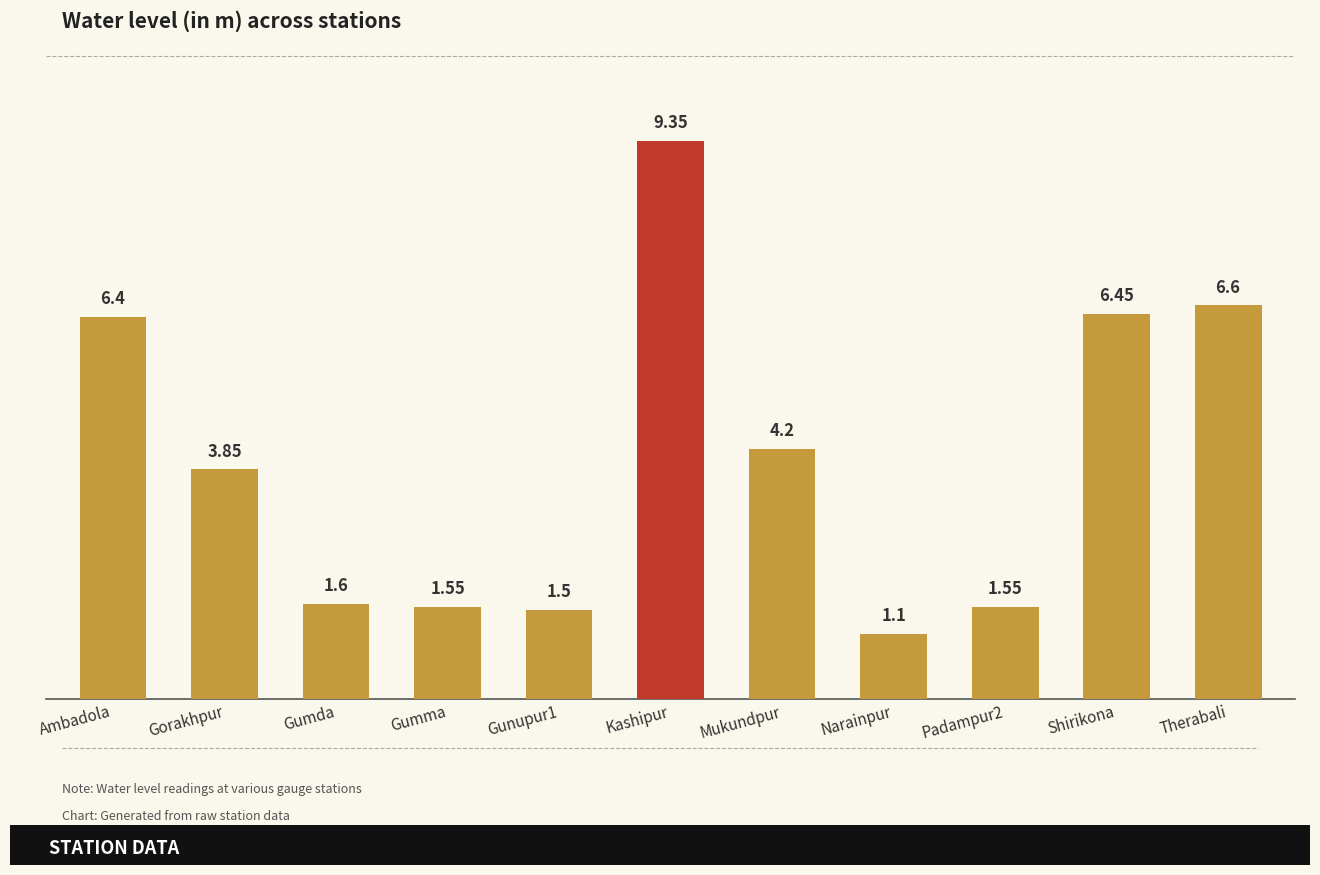

How many values are below 3?

5